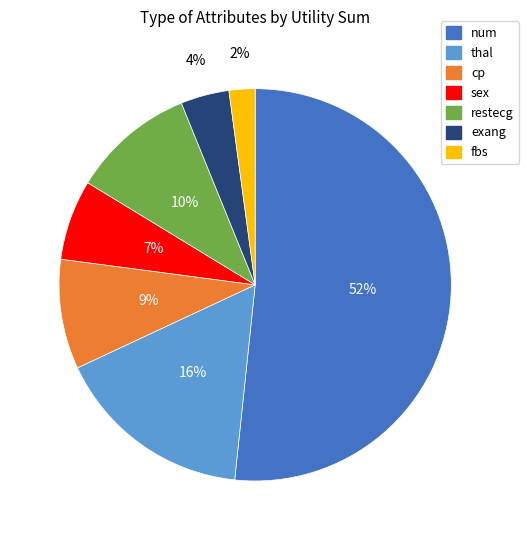

To the nearest percent, what is the difference between the largest and smallest slice percentages?

50%